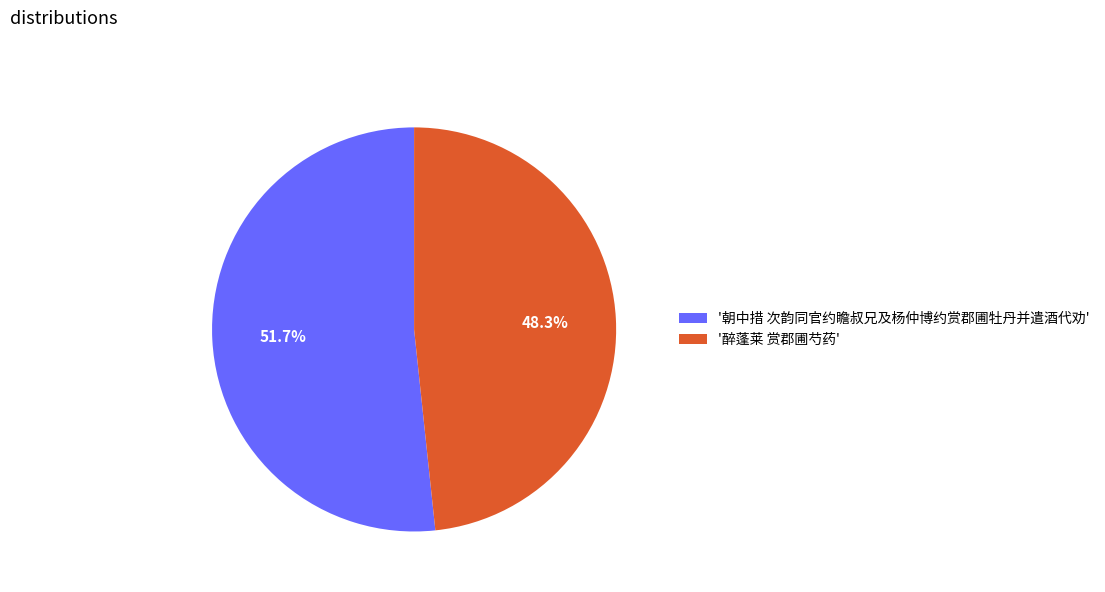

Does any single category account for the majority?

Yes